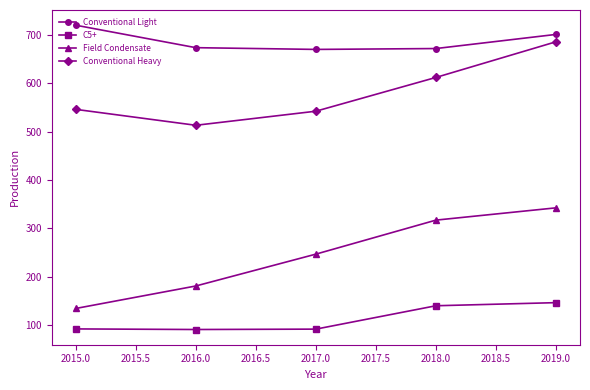

Count the number of data series in this chart.

4